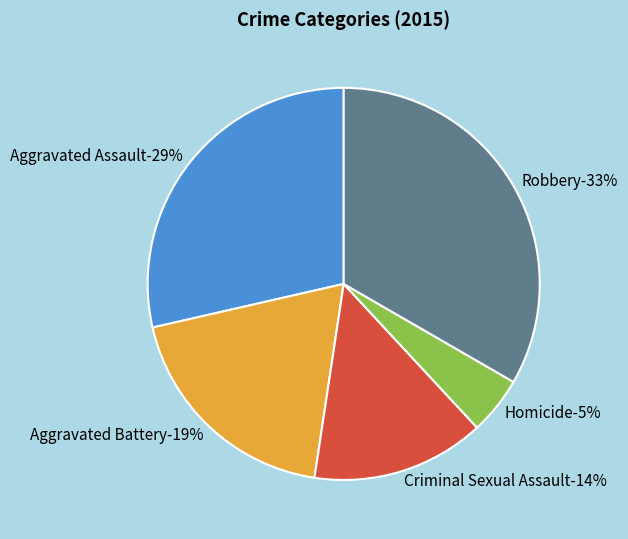

Which slice is the largest?

Robbery